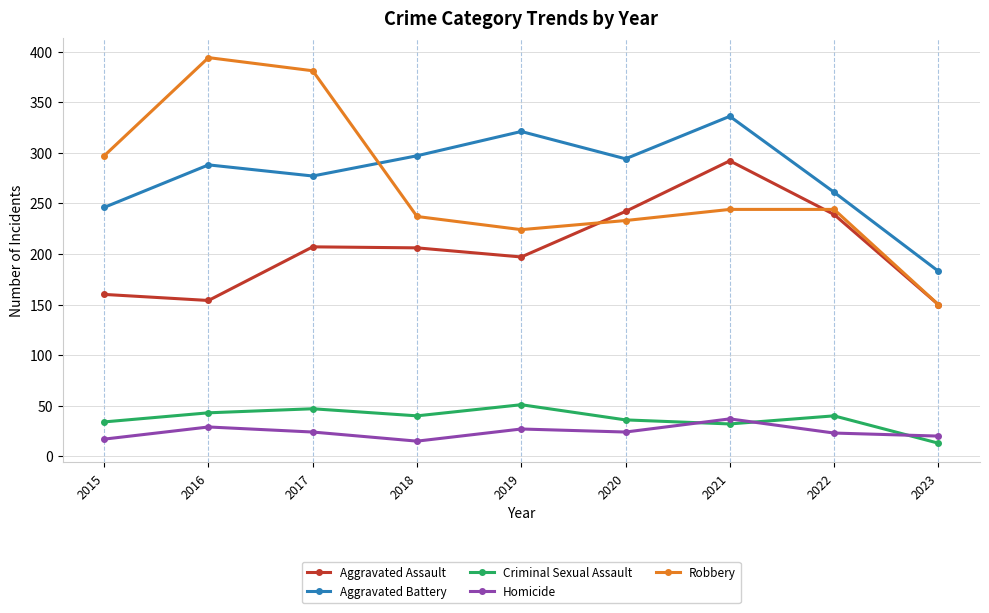

True or false: Robbery and Aggravated Battery intersect in this chart.

True